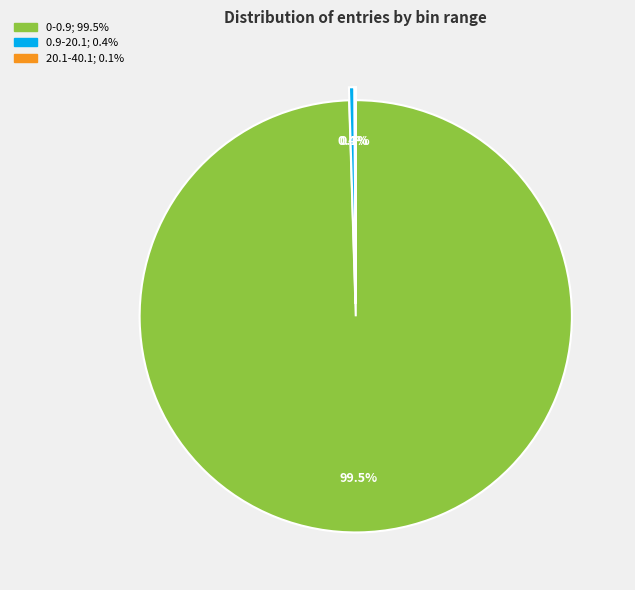

How many slices are in this pie chart?

9